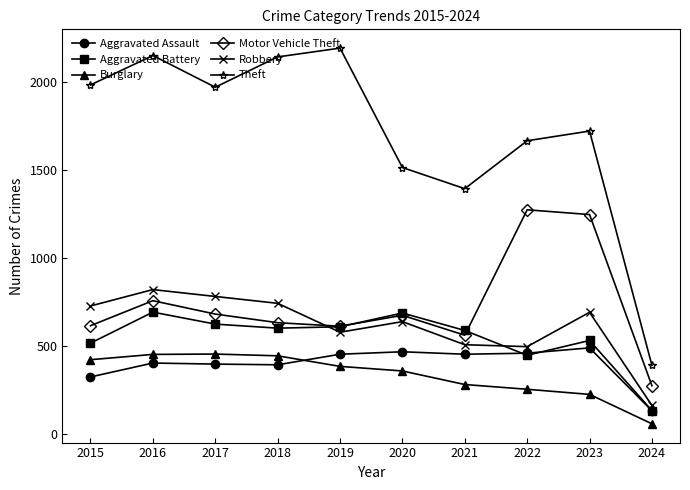

What is the sum of all Theft values?

17103